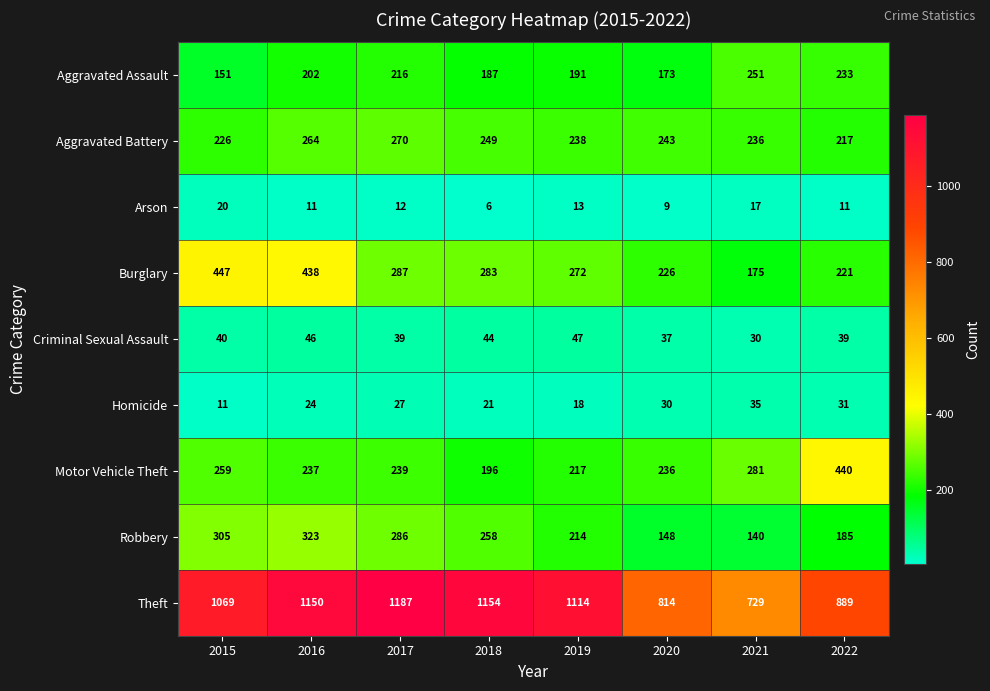

At which category is the sum across all series the highest?

2016